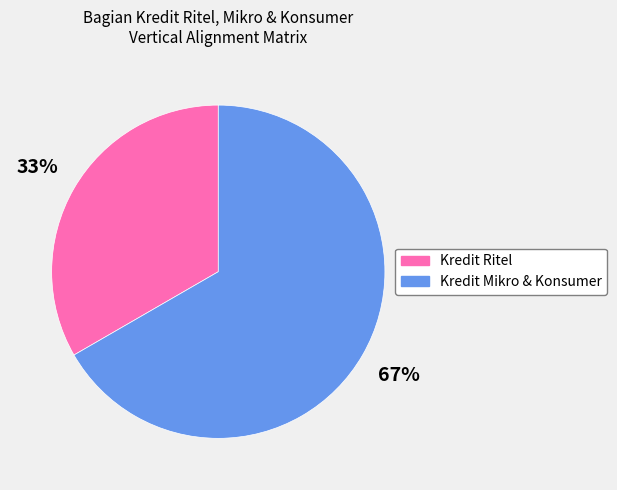

How many slices are in this pie chart?

2